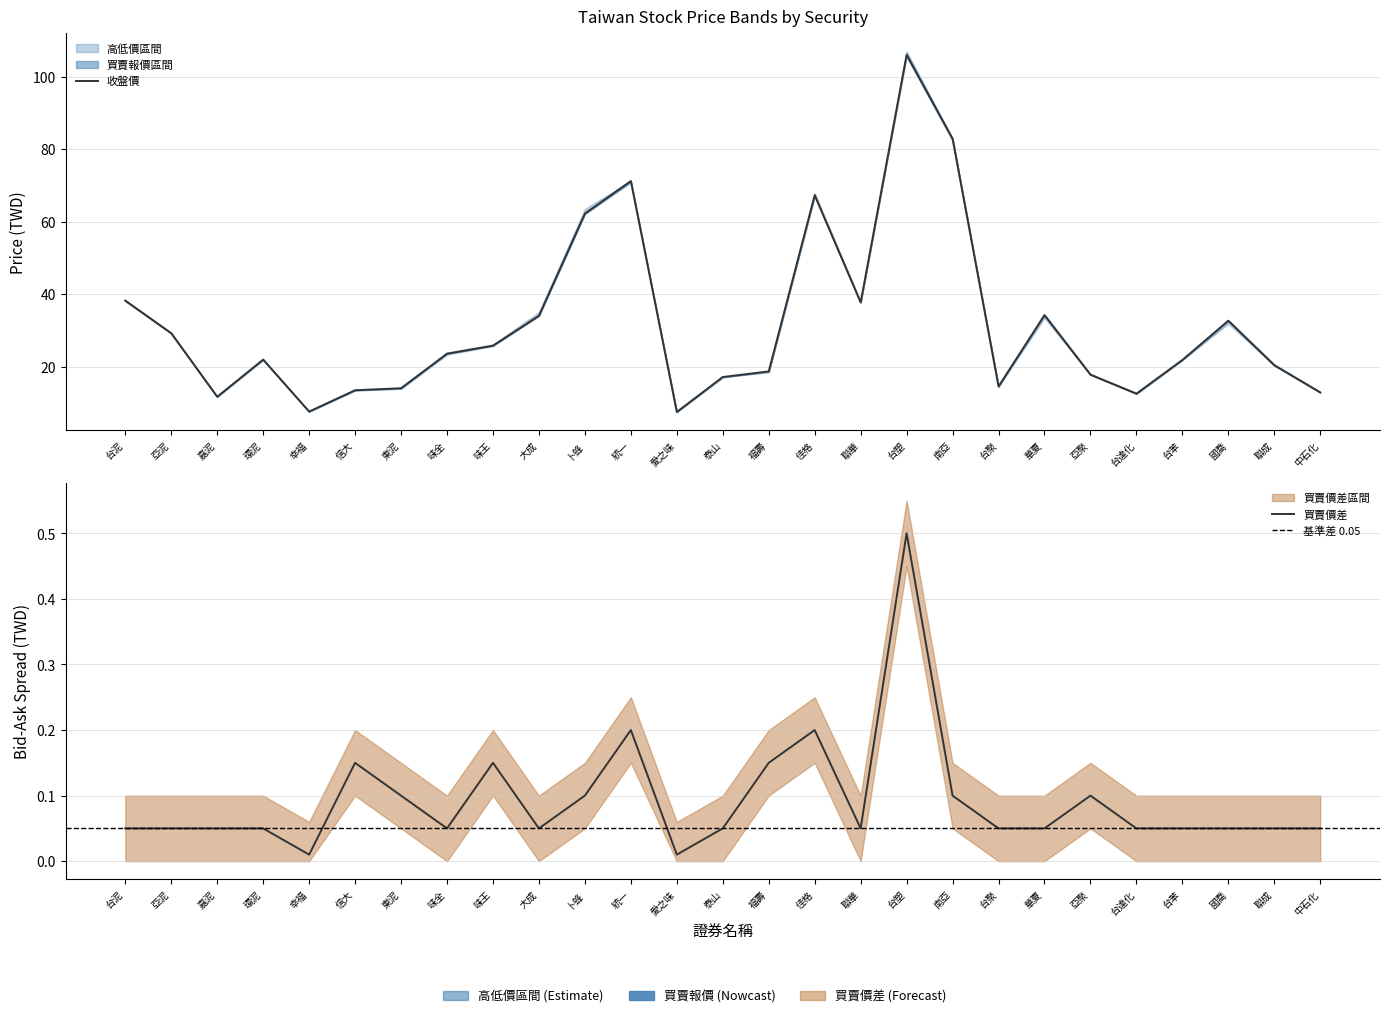

True or false: 最後揭示賣價 and 收盤價 intersect in this chart.

False